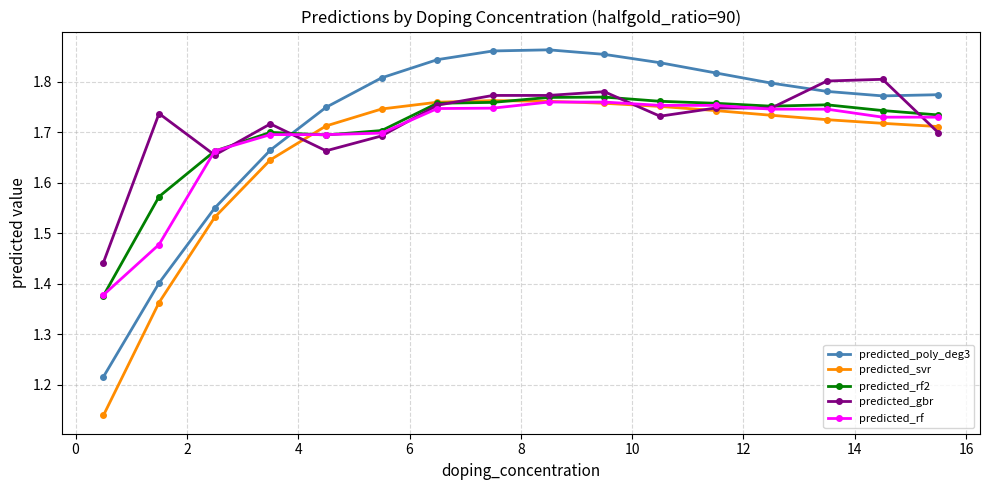

How many predicted_poly_deg3 values are between 1 and 2?

16